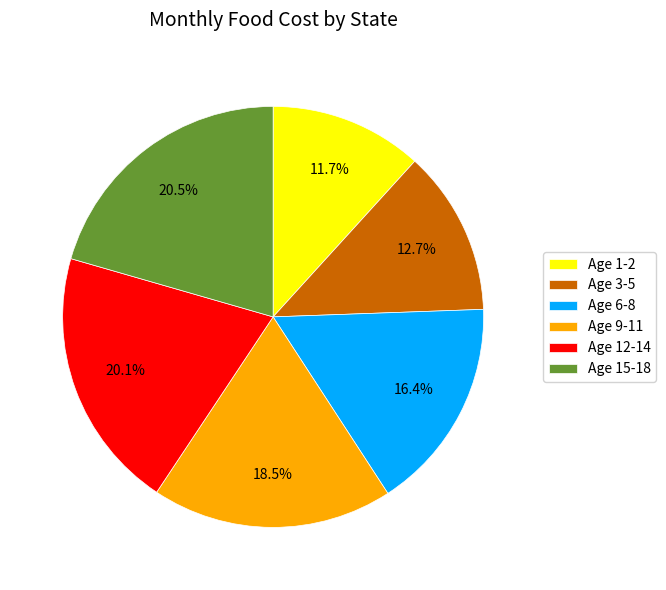

To the nearest percent, what is the average slice percentage?

17%